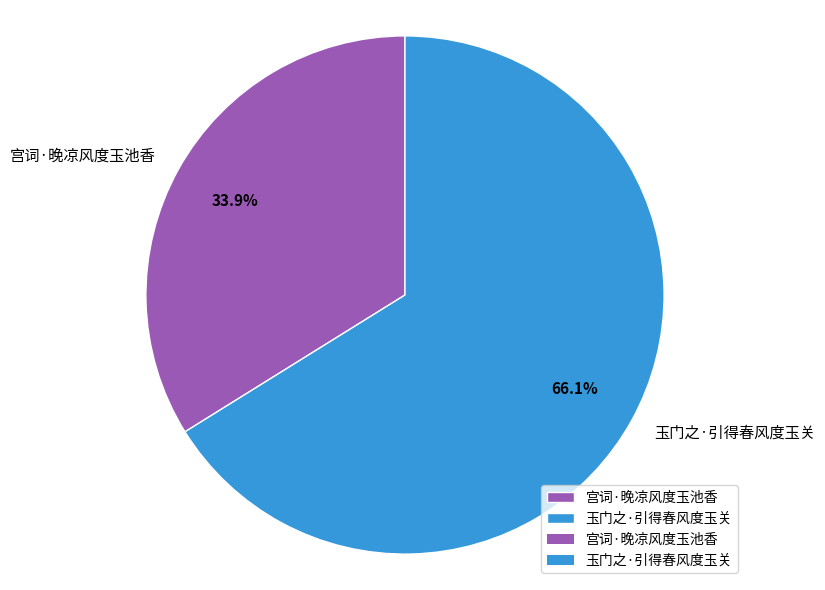

To the nearest percent, what portion does 宫词·晚凉风度玉池香 represent?

34%